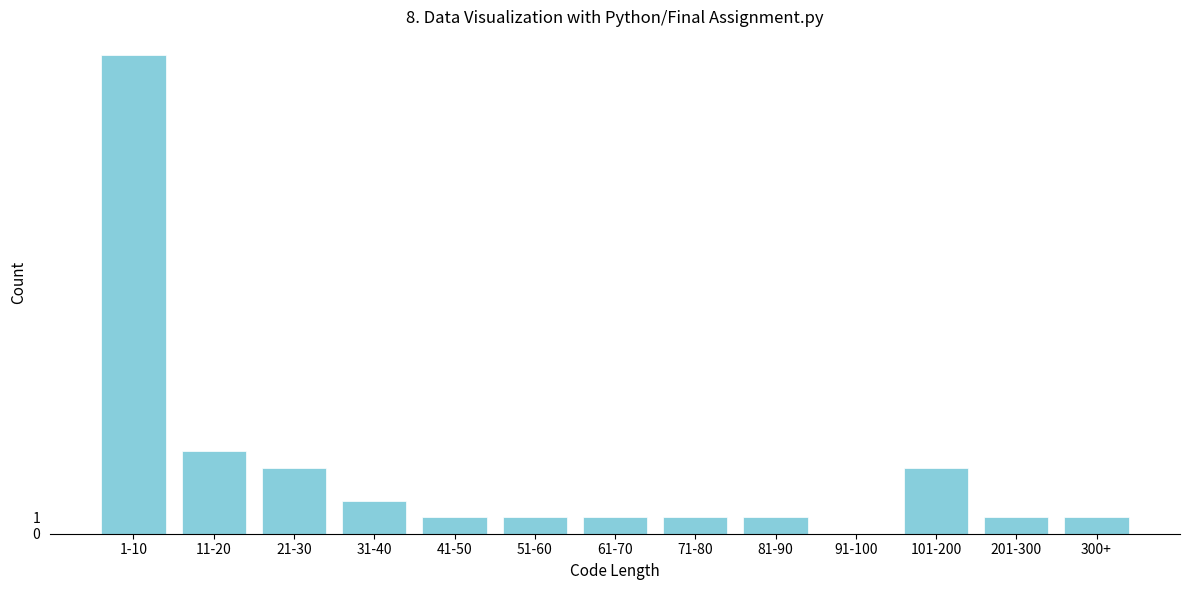

Reading right to left, extract all data points from this chart.

300+=1	201-300=1	101-200=4	91-100=0	81-90=1	71-80=1	61-70=1	51-60=1	41-50=1	31-40=2	21-30=4	11-20=5	1-10=29